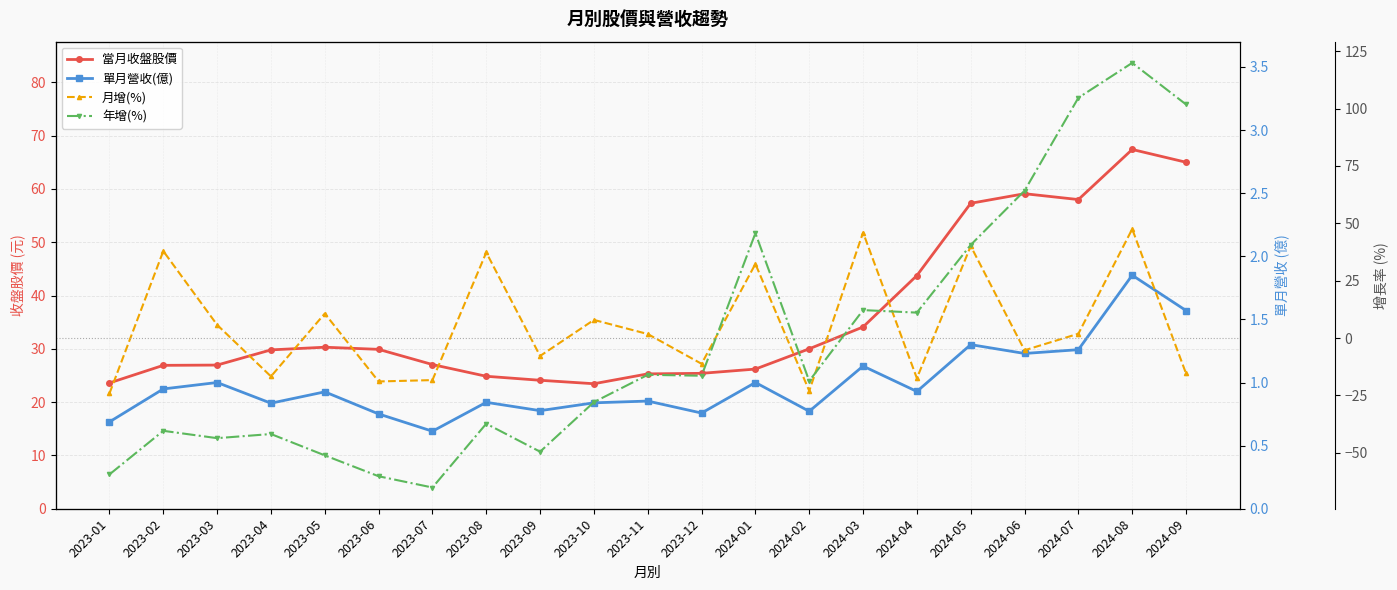

Reading left to right, extract all data points from this chart.

當月收盤股價: 23.6	26.9	26.9	29.8	30.3	29.9	27.1	24.9	24.1	23.4	25.3	25.4	26.2	30.0	34.1	43.8	57.3	59.1	58.0	67.4	65.0
單月營收(億): 0.7	0.9	1.0	0.8	0.9	0.8	0.6	0.8	0.8	0.8	0.9	0.8	1.0	0.8	1.1	0.9	1.3	1.2	1.3	1.9	1.6
月增(%): -24.1	37.9	5.8	-16.7	10.7	-18.9	-18.3	37.3	-7.8	7.9	1.8	-11.2	32.3	-23.0	46.0	-17.5	40.1	-5.3	1.9	47.5	-15.4
年增(%): -59.4	-40.4	-43.6	-41.8	-51.1	-60.2	-65.1	-37.3	-49.5	-27.9	-16.0	-16.4	45.7	-18.7	12.2	11.1	40.6	64.2	104.7	119.9	101.8